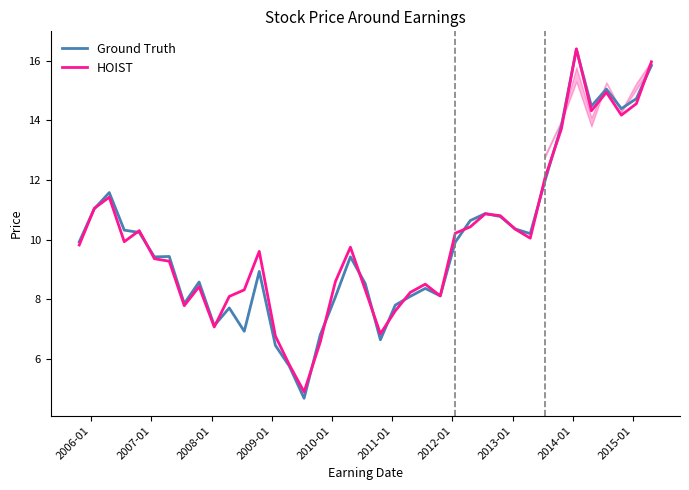

Which series has the largest range (max minus min)?

Ground Truth